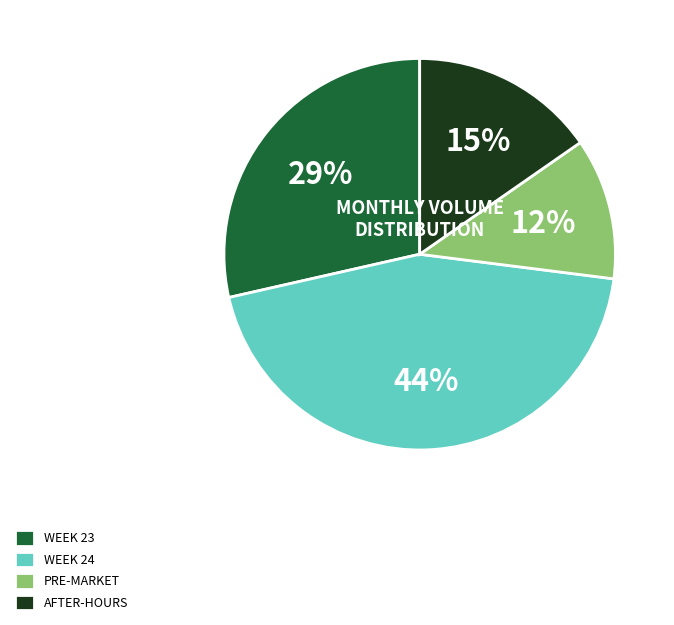

Which has a higher value, WEEK 23 or WEEK 24?

WEEK 24